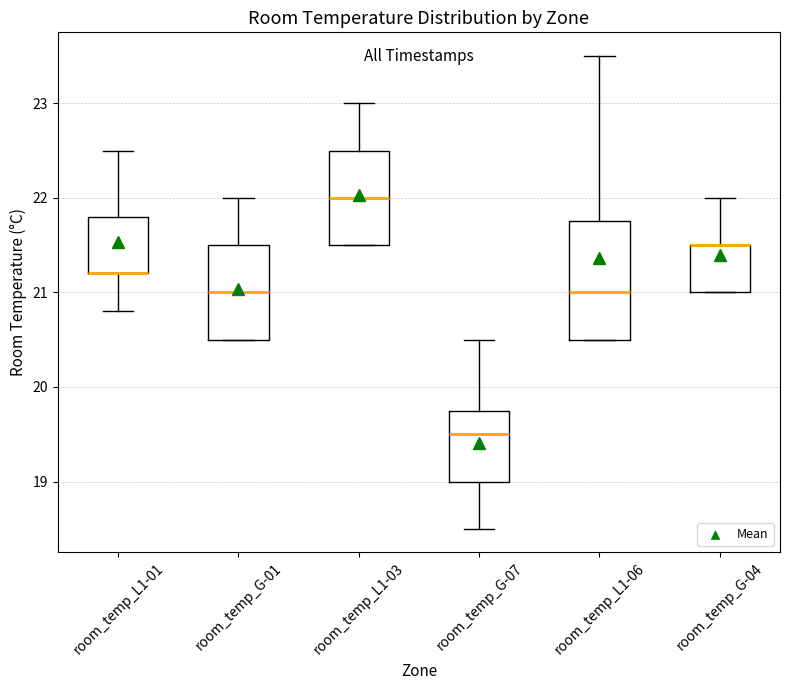

Which box is the tallest, from its lower edge to its upper edge?

room_temp_L1-06